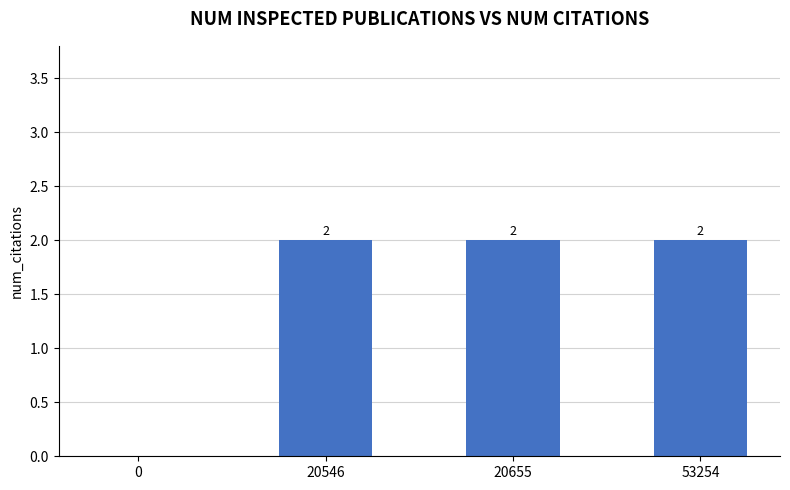

True or false: the data shows 3 at 20546.

False